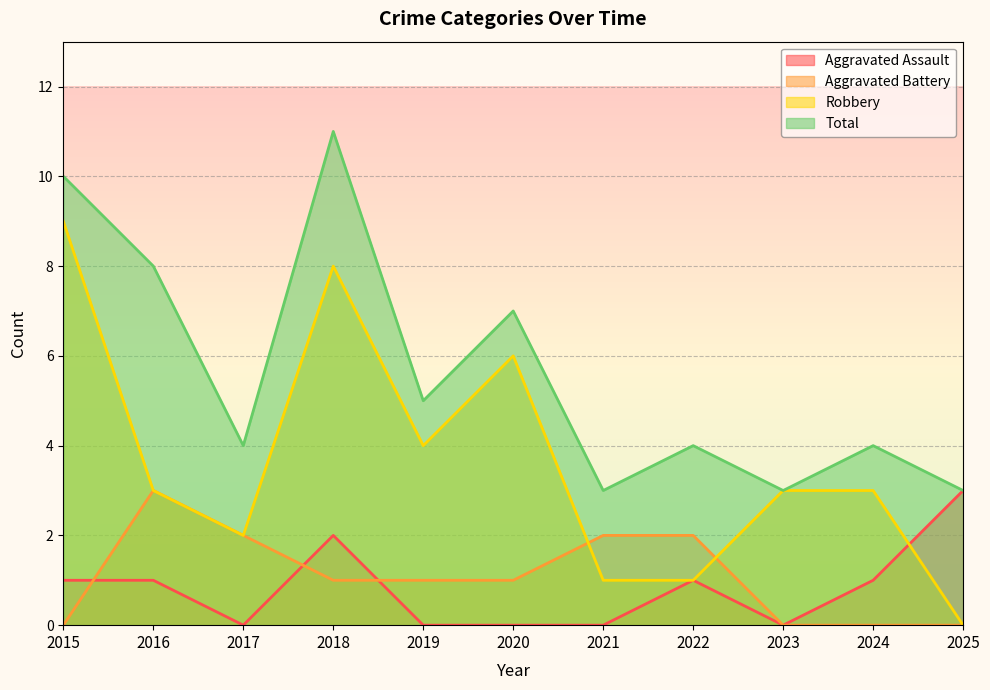

What is the difference between the second highest and second lowest values in the Robbery series?

7